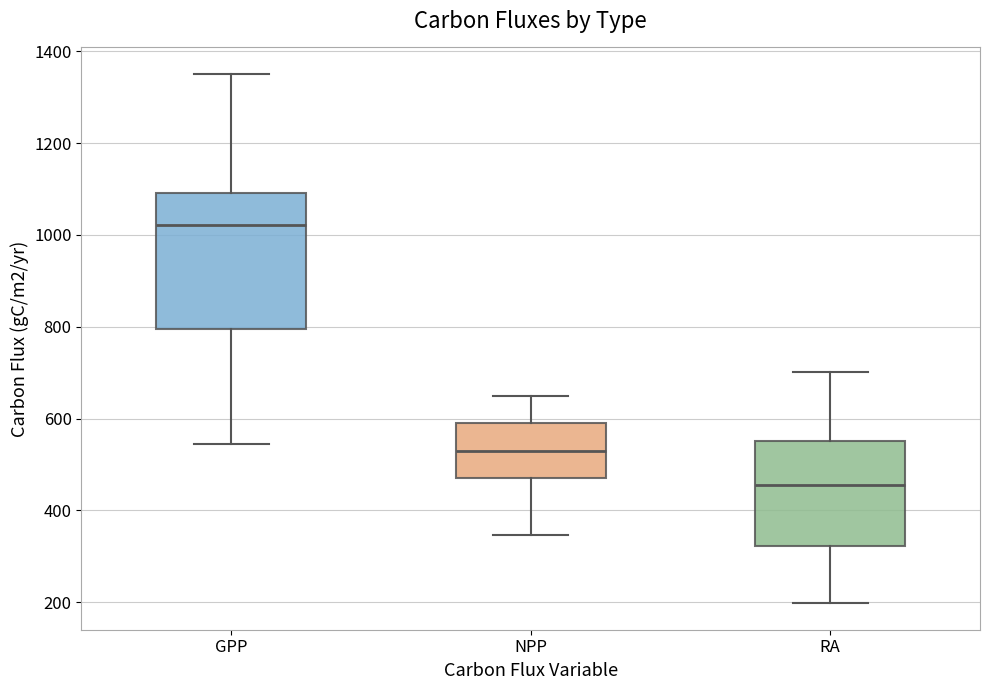

Reading left to right, read every box against the y-axis: the position of its median line, the range the box covers, and the ends of its whiskers. The values are not printed on the chart, so give them approximately, as read against the axis.

GPP: median 1020, box 800 to 1100, whiskers 540 to 1360
NPP: median 520, box 480 to 600, whiskers 340 to 640
RA: median 460, box 320 to 560, whiskers 200 to 700